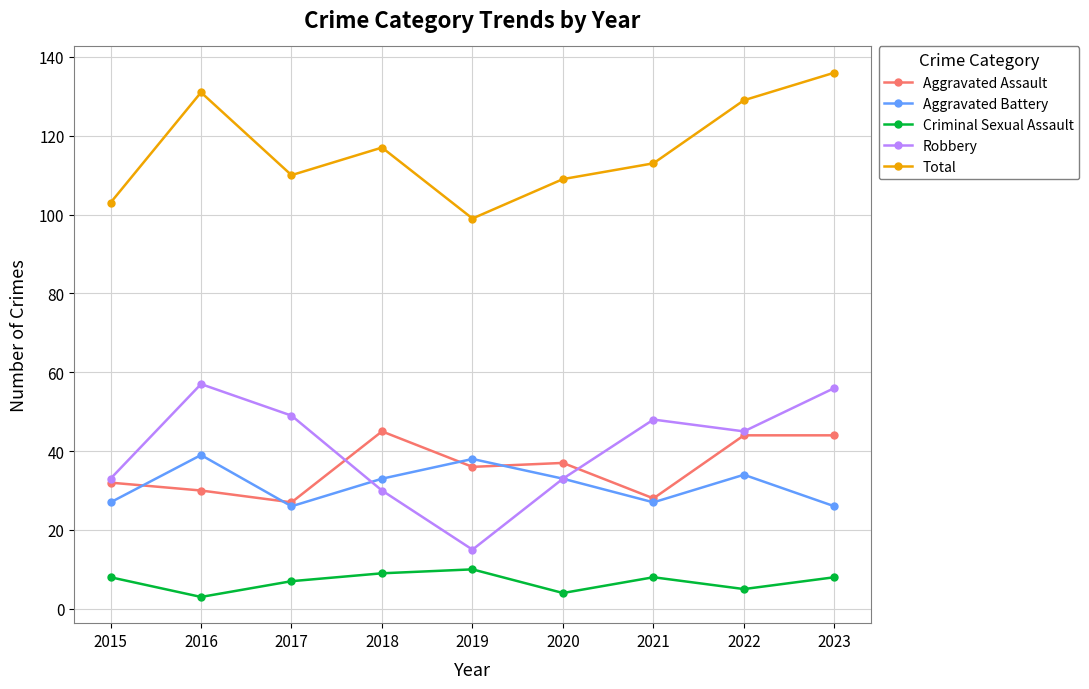

What is the maximum value for Aggravated Assault?

45